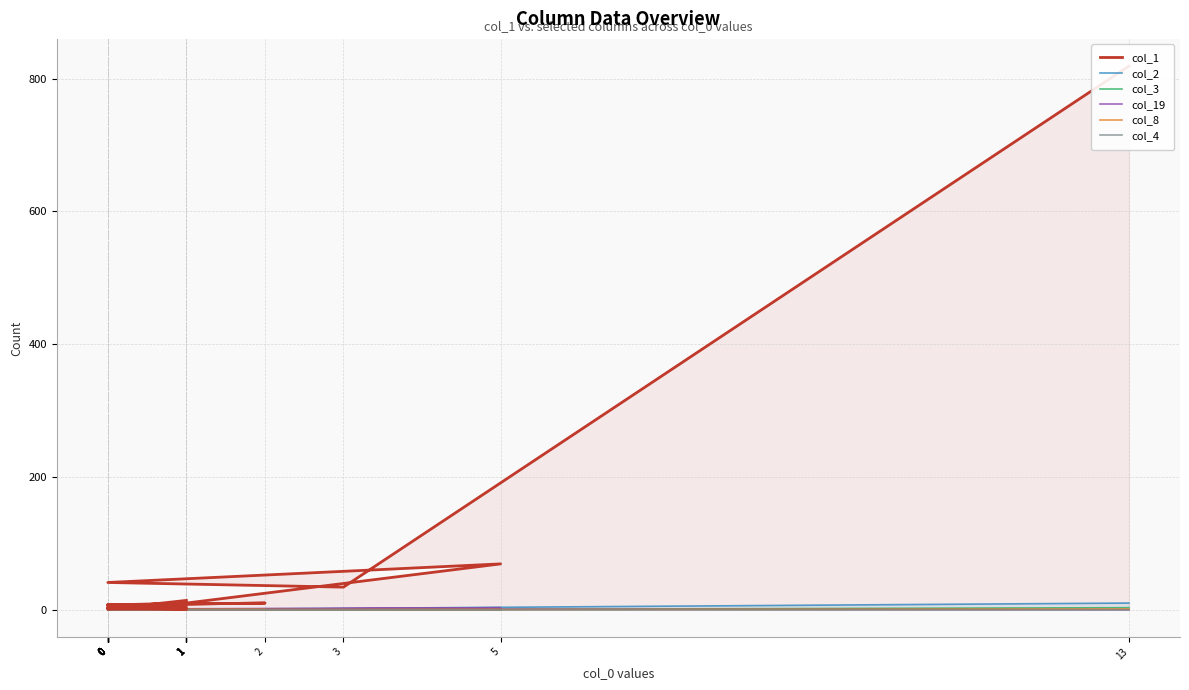

What are all the series names shown in the legend?

col_1, col_2, col_3, col_19, col_8, col_4